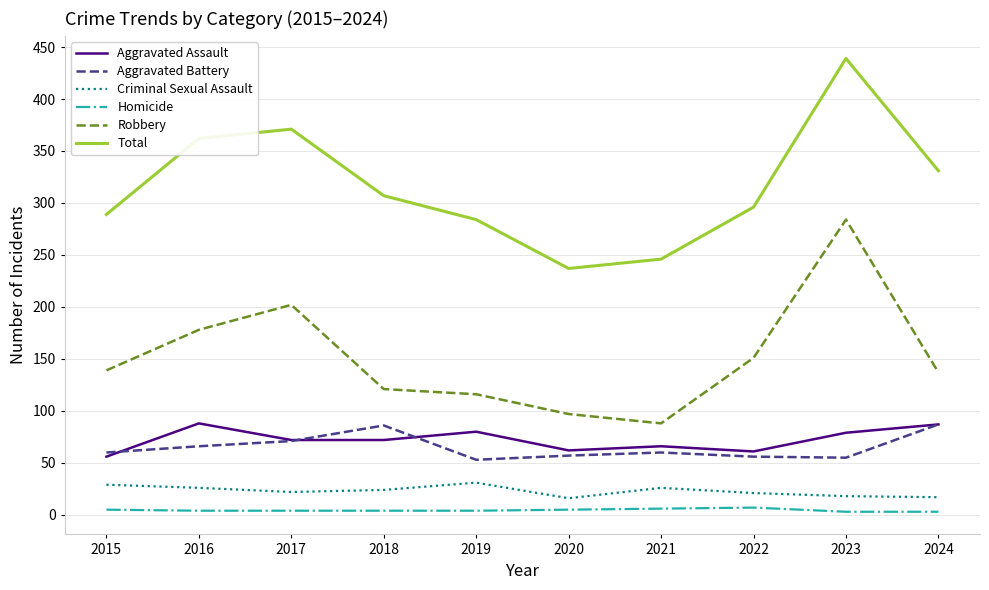

What is the difference between the maximum and second lowest values in the Homicide series?

4